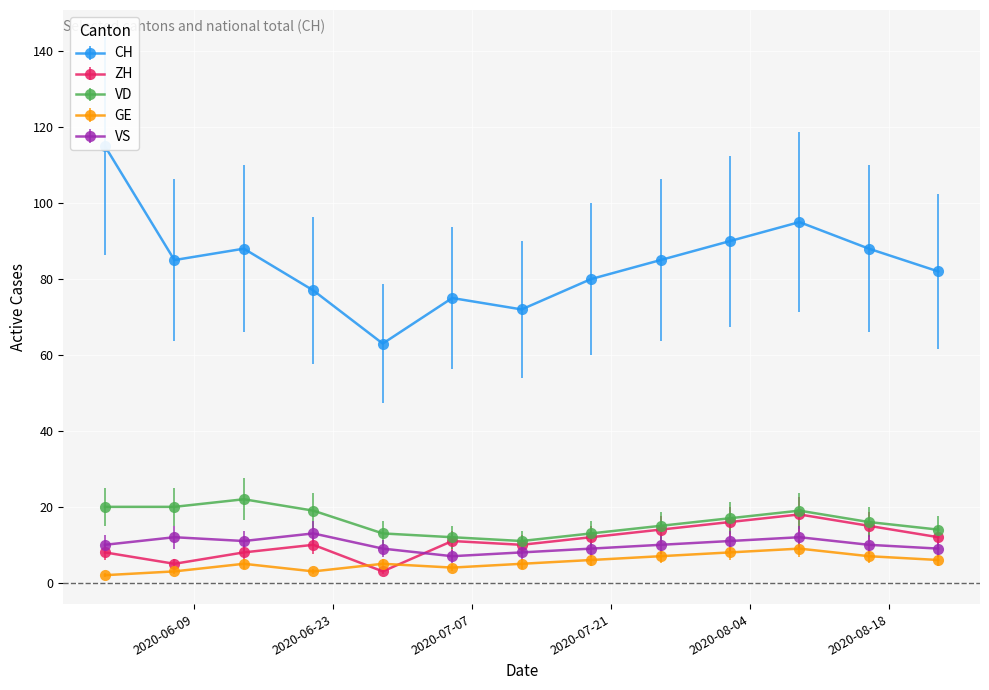

At which category does ZH reach its first local peak?

2020-06-21